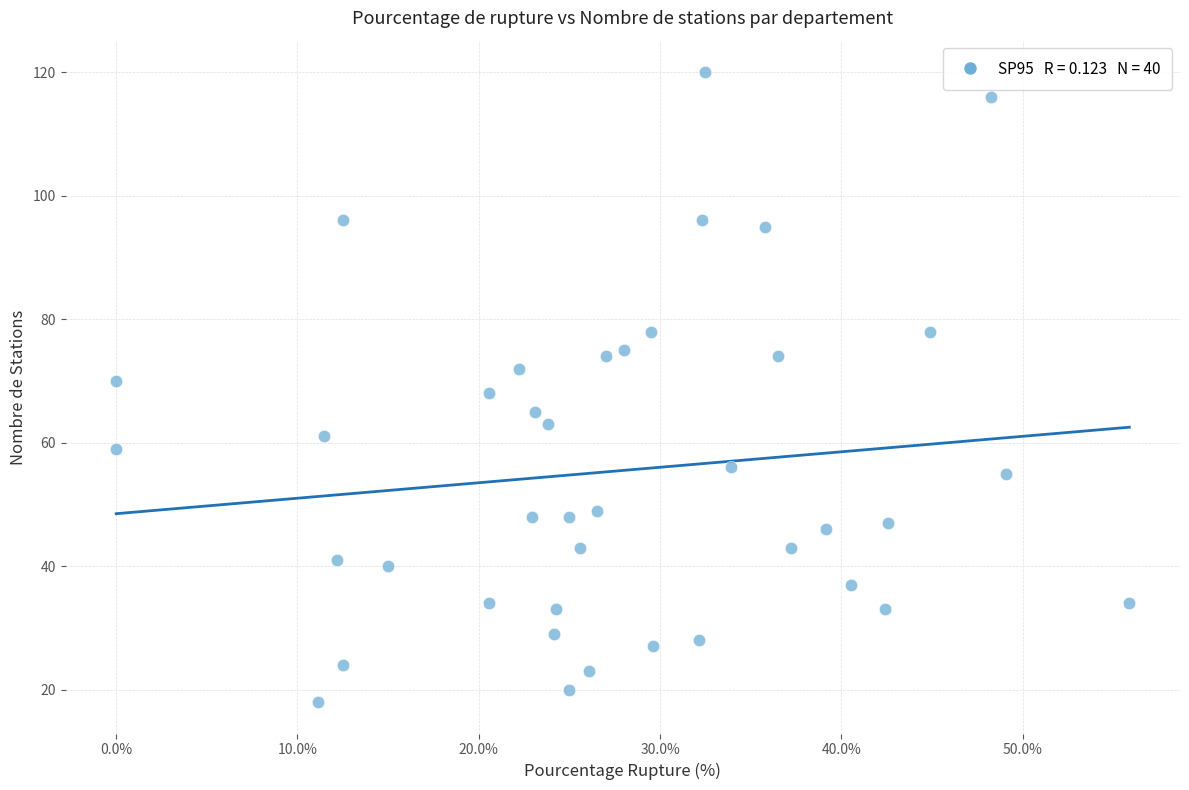

What is the range of Y values (max minus min)?

102